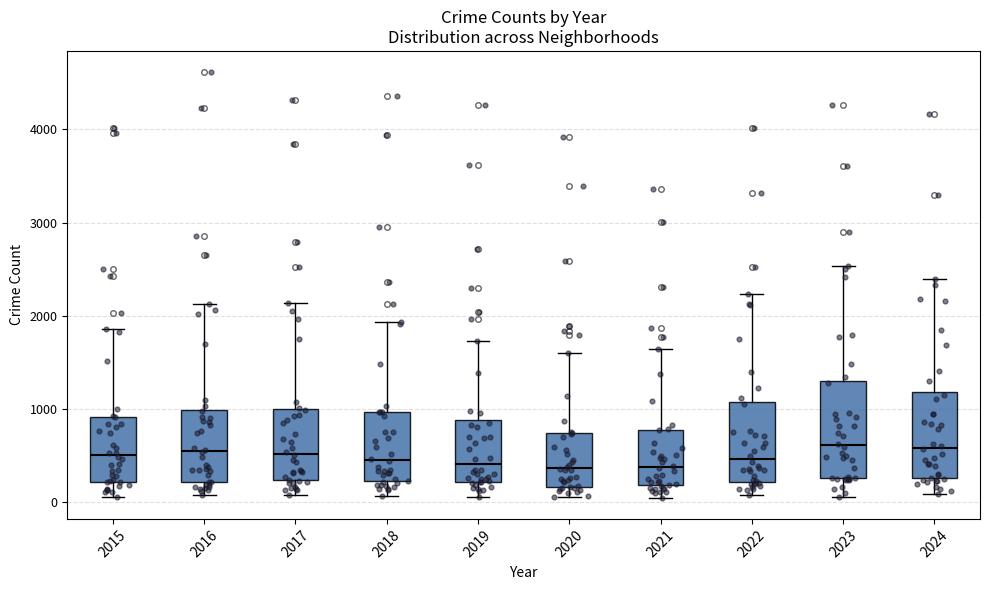

Reading left to right, transcribe this box plot: for each box, give where its median line is, the range the box spans, and where its two whiskers end, as read against the y-axis. The values are not printed on the chart, so give them approximately, as read against the axis.

2015: median 500, box 200 to 900, whiskers 100 to 1900
2016: median 600, box 200 to 1000, whiskers 100 to 2100
2017: median 500, box 200 to 1000, whiskers 100 to 2100
2018: median 500, box 200 to 1000, whiskers 100 to 1900
2019: median 400, box 200 to 900, whiskers 100 to 1700
2020: median 400, box 200 to 700, whiskers 100 to 1600
2021: median 400, box 200 to 800, whiskers 0 to 1600
2022: median 500, box 200 to 1100, whiskers 100 to 2200
2023: median 600, box 300 to 1300, whiskers 100 to 2500
2024: median 600, box 300 to 1200, whiskers 100 to 2400